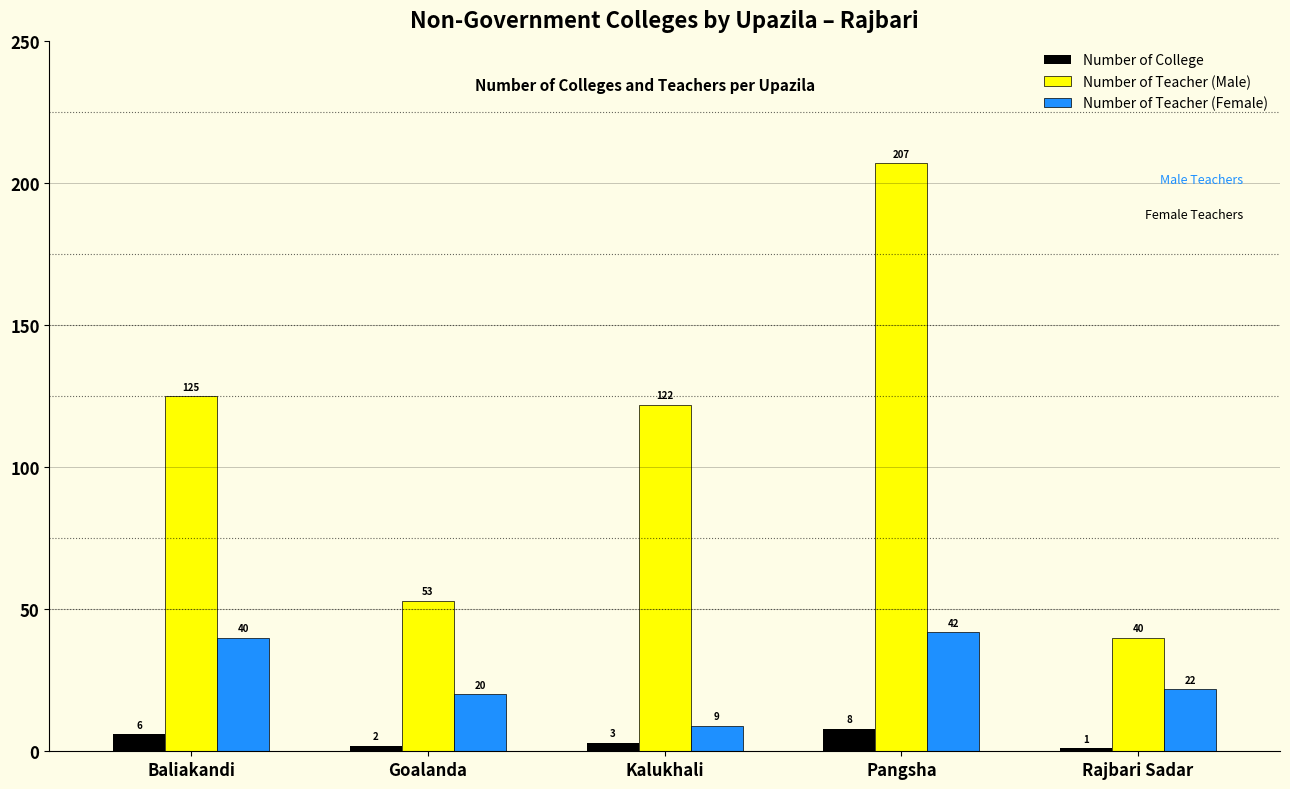

At which label is Number of Teacher (Female) closest to 25?

Rajbari Sadar